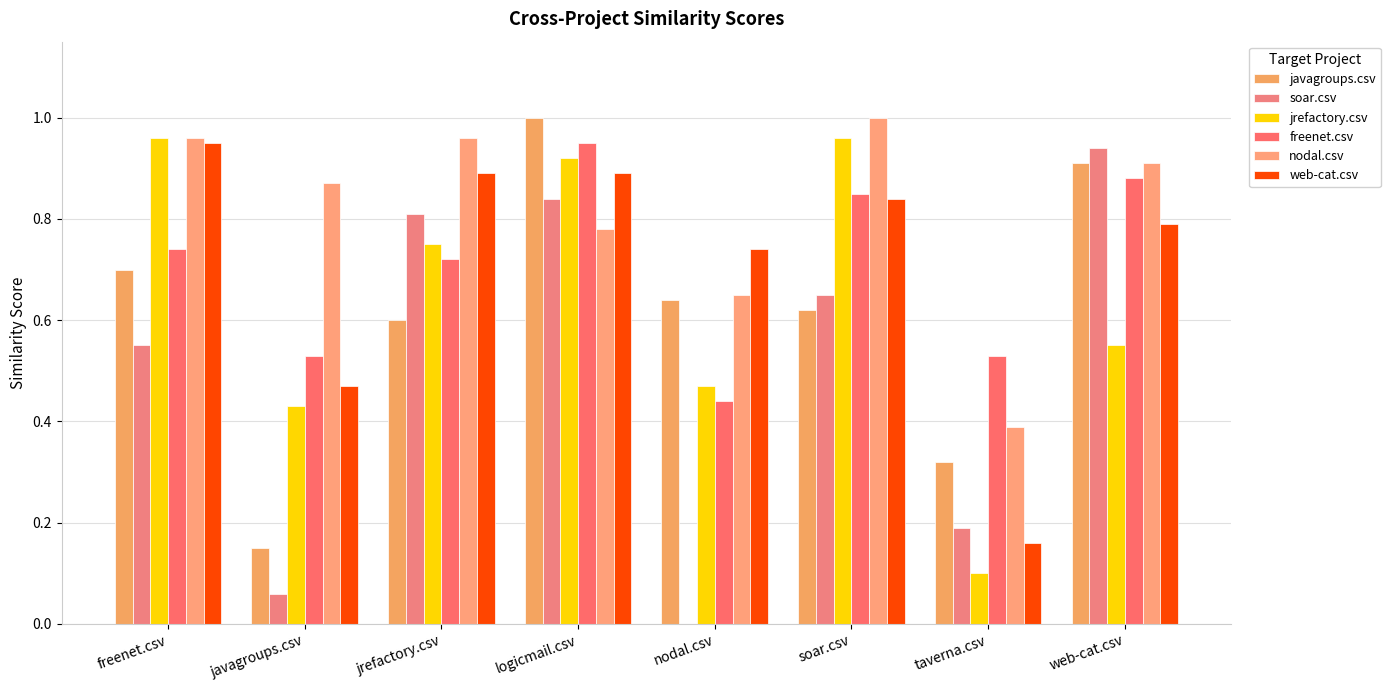

Count the number of data series in this chart.

6